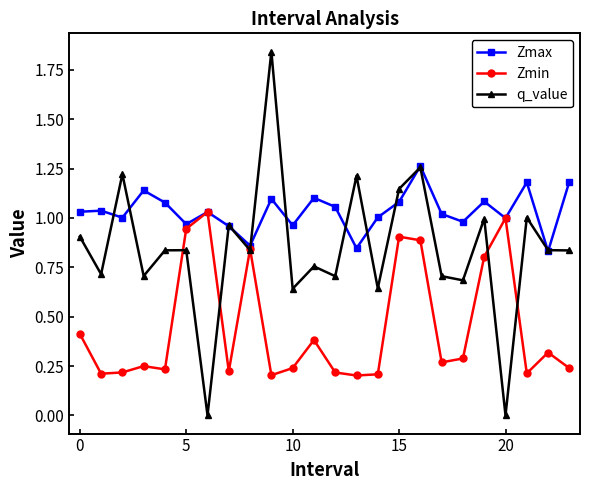

True or false: Zmax has more than 2 points higher than both neighbors.

True